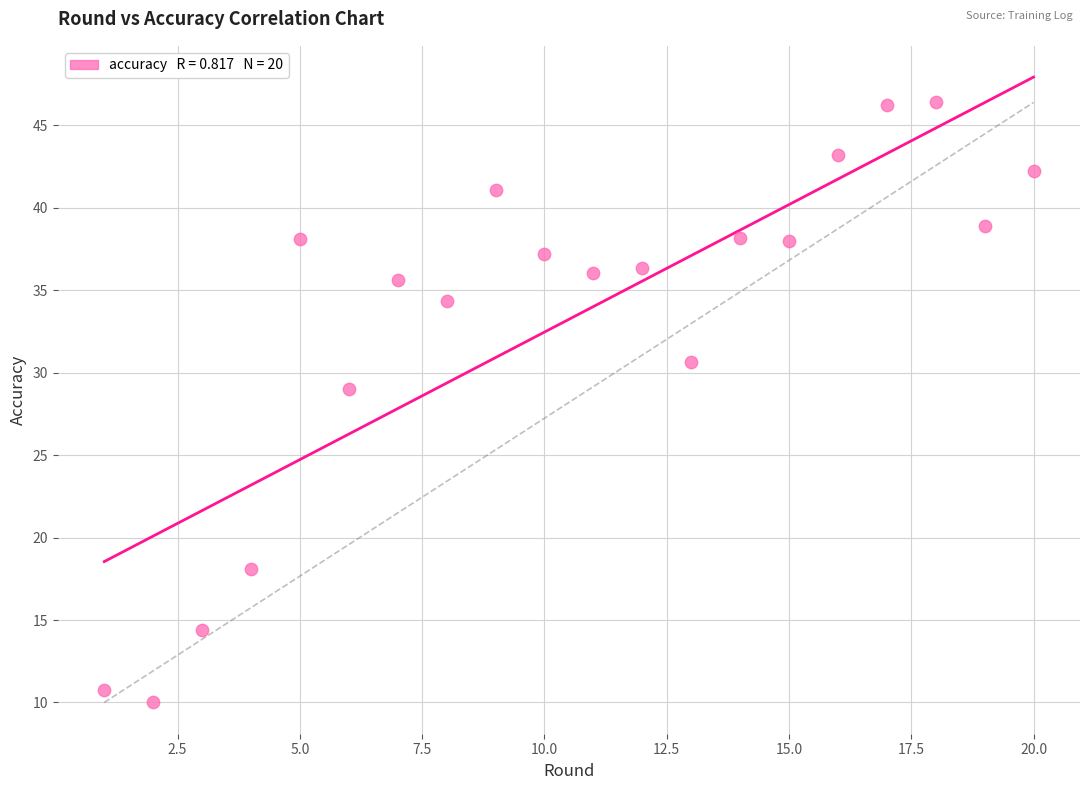

What is the range of X values (max minus min)?

19.0